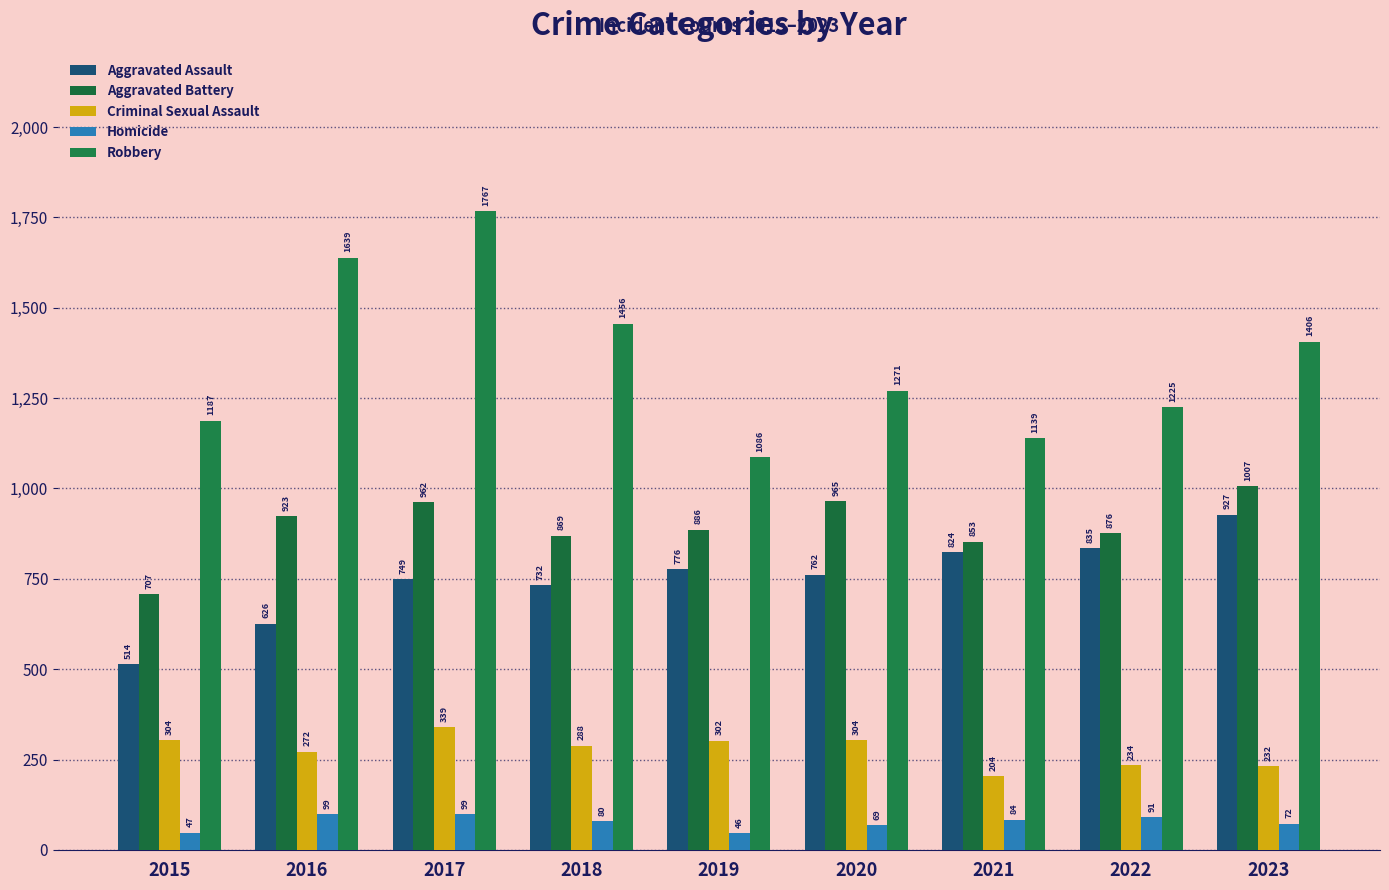

How many distinct data groups are displayed?

5